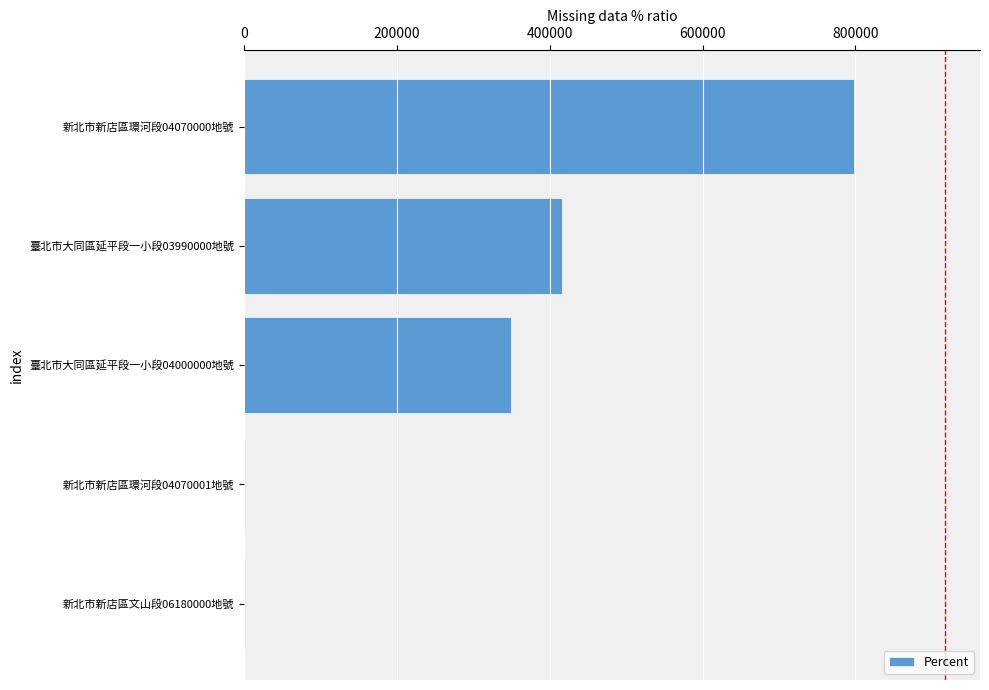

True or false: the data shows 728808 at 臺北市大同區延平段一小段03990000地號.

False